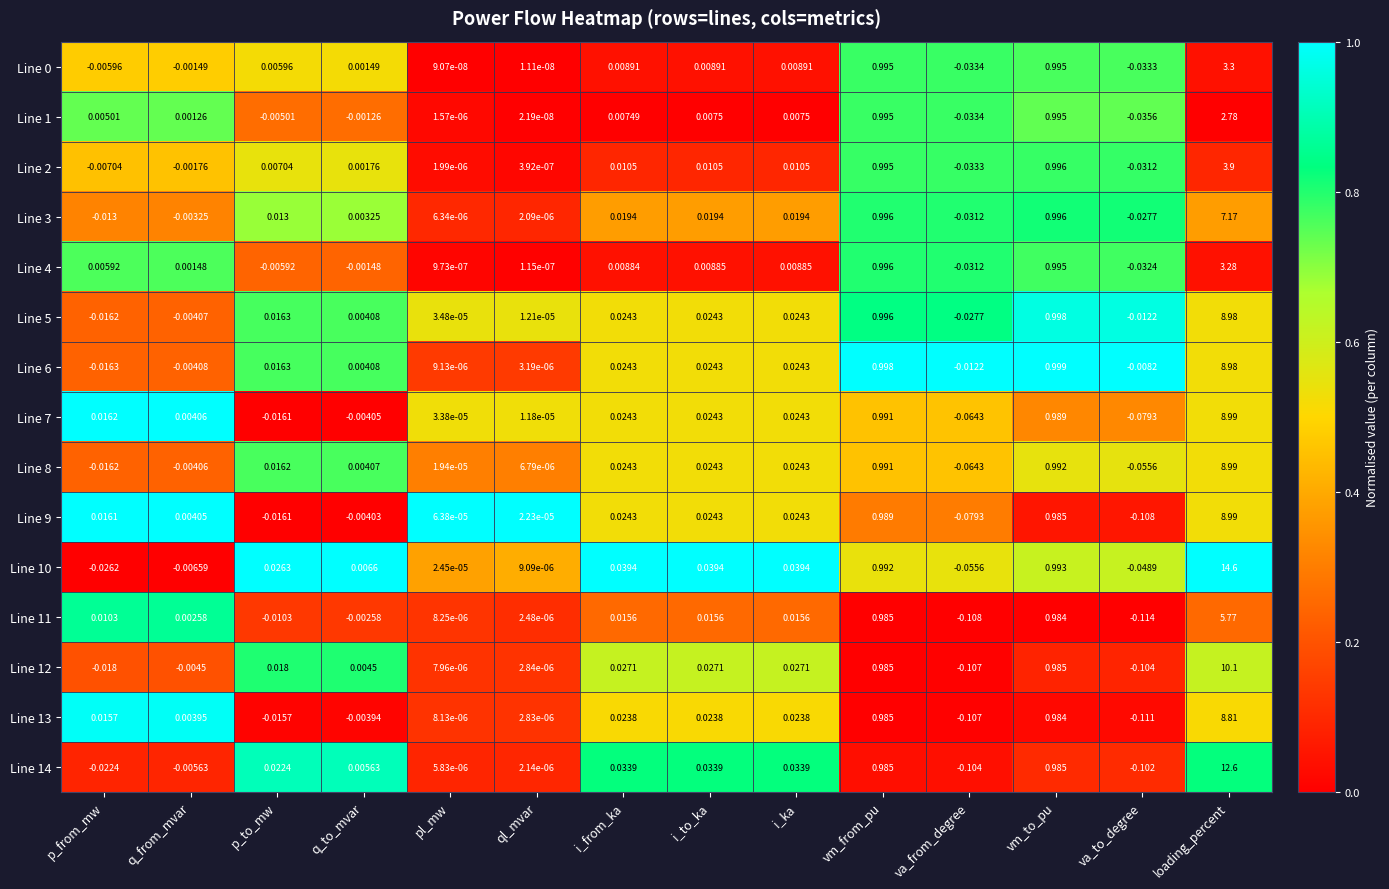

What is the total value across all series at va_to_degree?

-0.9